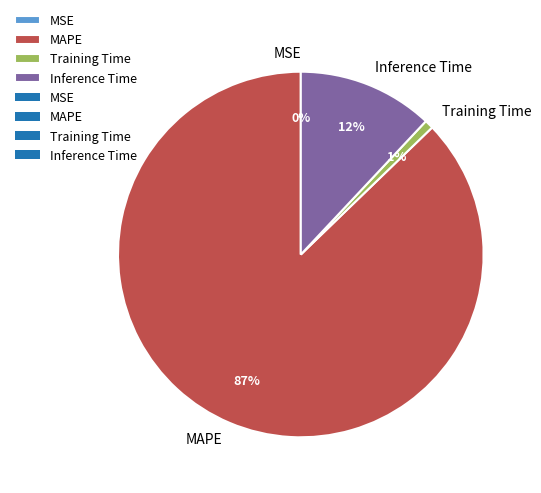

To the nearest percent, what is the difference between the largest and smallest slice percentages?

87%